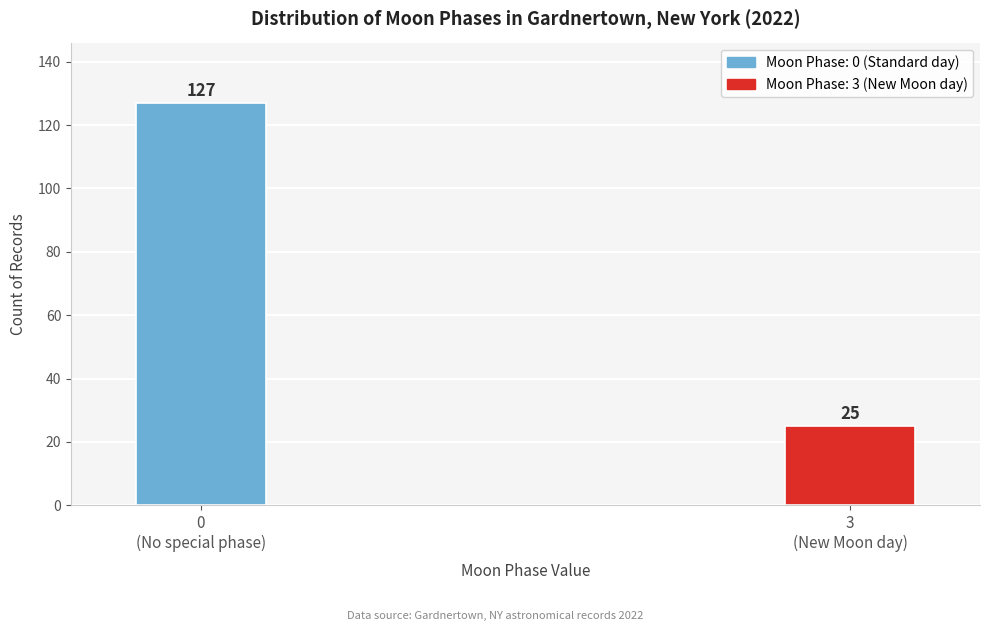

Reading left to right, extract all data points from this chart.

127	25